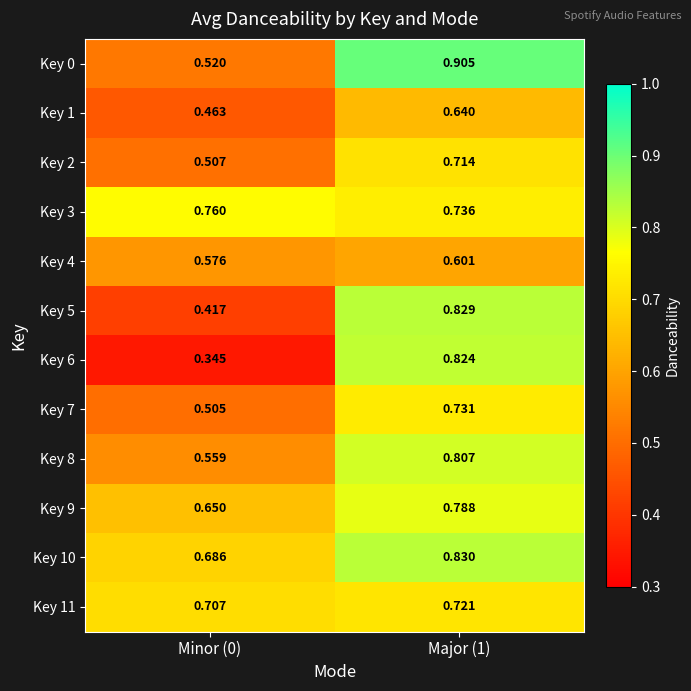

Is the value of Key 5 at Minor (0) greater than the value of Key 1 at Major (1)?

No